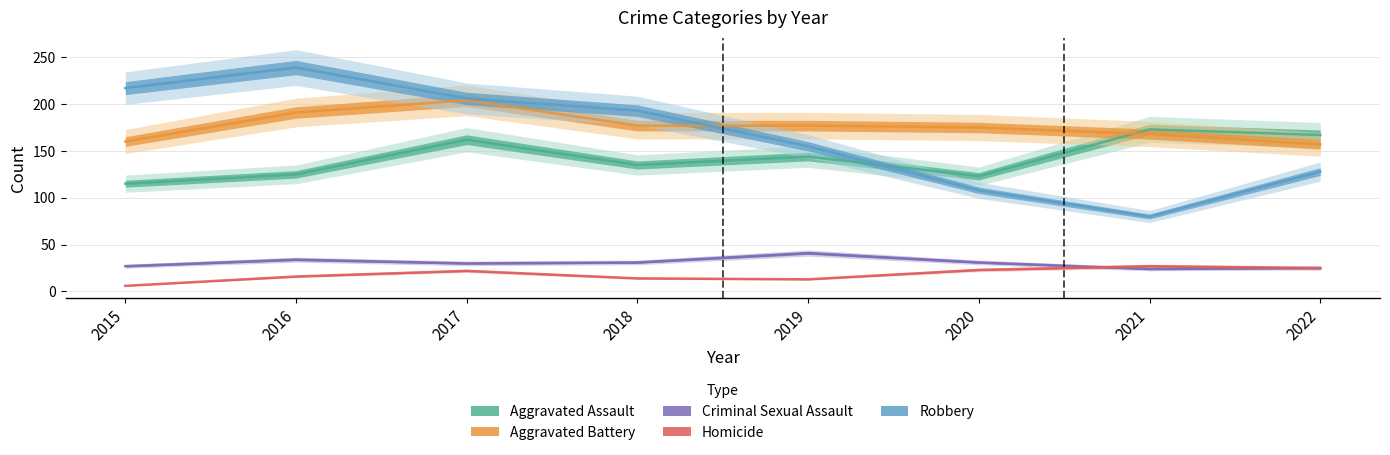

At which label does Aggravated Battery first exceed 177?

2016